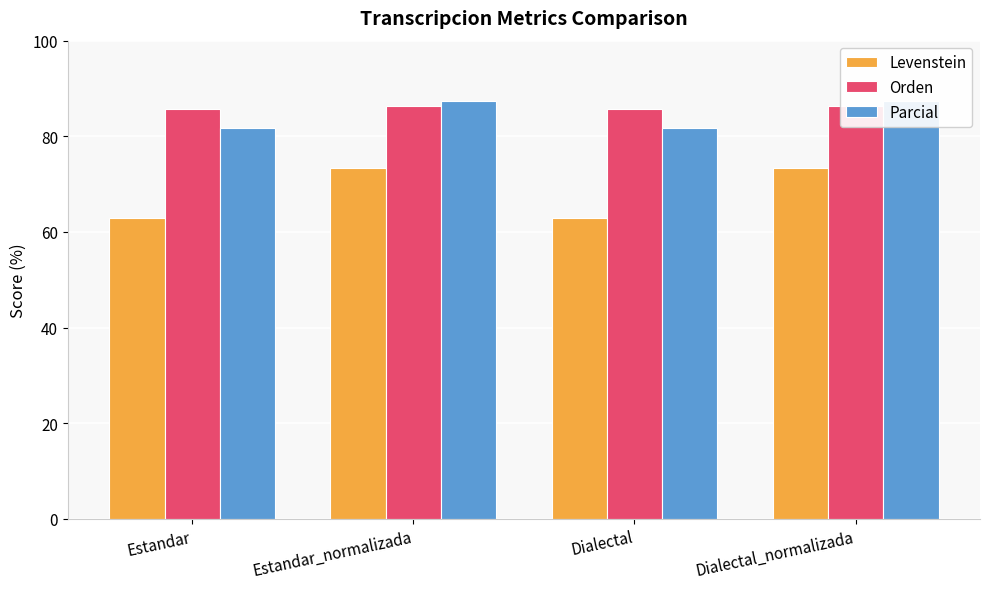

Is the value of Levenstein at Estandar greater than the value of Orden at Dialectal_normalizada?

No